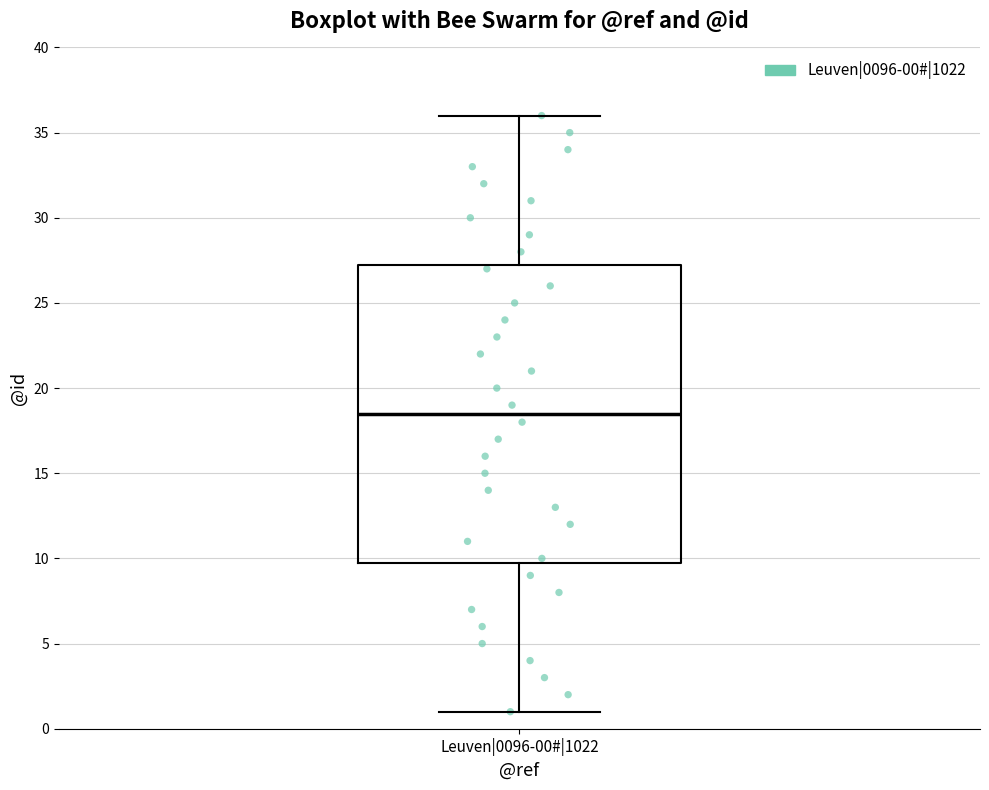

Transcribe this box plot: give where the median line is, the range the box spans, and where the two whiskers end, as read against the y-axis. The values are not printed on the chart, so give them approximately, as read against the axis.

median 18.5, box 10.0 to 27.5, whiskers 1.0 to 36.0